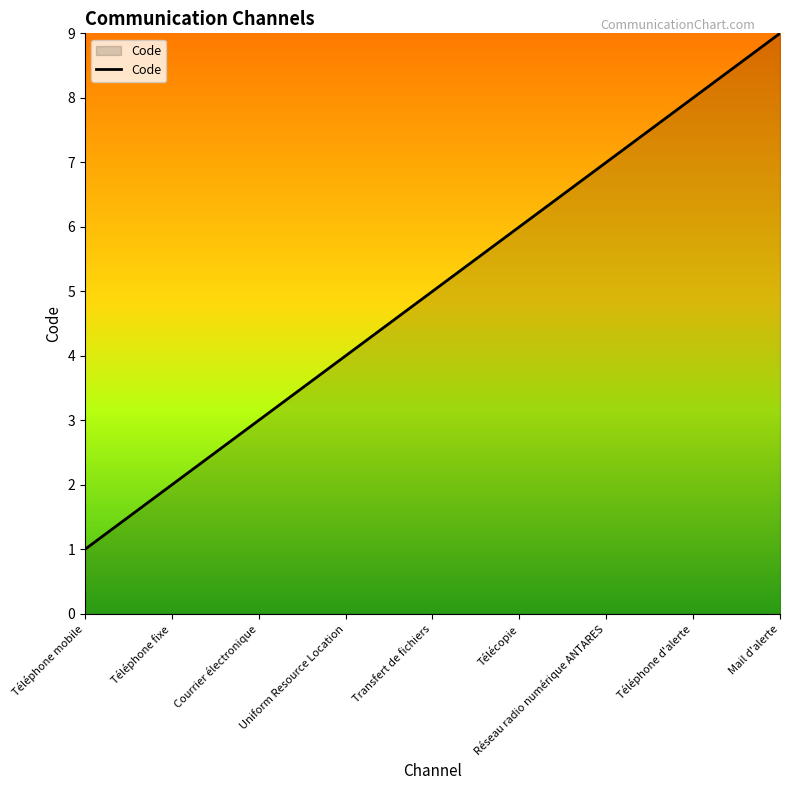

What is the sum of the values at Télécopie and Uniform Resource Location?

10